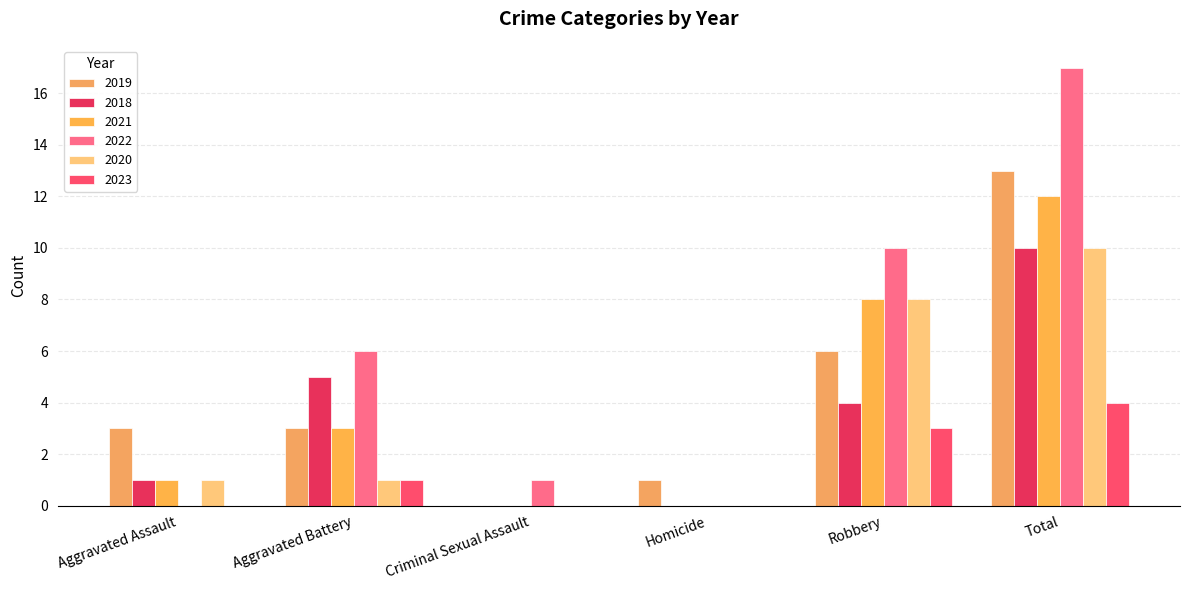

Reading left to right, what are all the values shown in this chart?

2019: Aggravated Assault=3	Aggravated Battery=3	Criminal Sexual Assault=0	Homicide=1	Robbery=6	Total=13
2018: Aggravated Assault=1	Aggravated Battery=5	Criminal Sexual Assault=0	Homicide=0	Robbery=4	Total=10
2021: Aggravated Assault=1	Aggravated Battery=3	Criminal Sexual Assault=0	Homicide=0	Robbery=8	Total=12
2022: Aggravated Assault=0	Aggravated Battery=6	Criminal Sexual Assault=1	Homicide=0	Robbery=10	Total=17
2020: Aggravated Assault=1	Aggravated Battery=1	Criminal Sexual Assault=0	Homicide=0	Robbery=8	Total=10
2023: Aggravated Assault=0	Aggravated Battery=1	Criminal Sexual Assault=0	Homicide=0	Robbery=3	Total=4